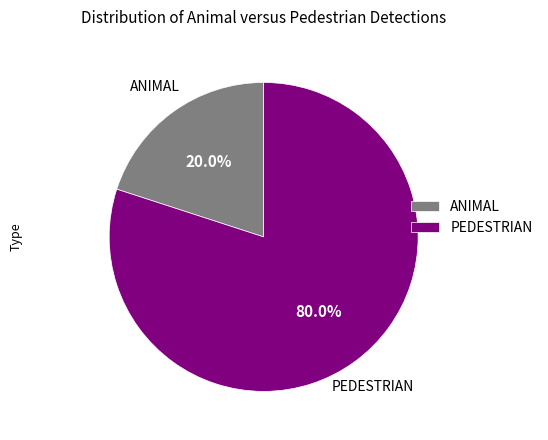

To the nearest percent, what is the average slice percentage?

50%